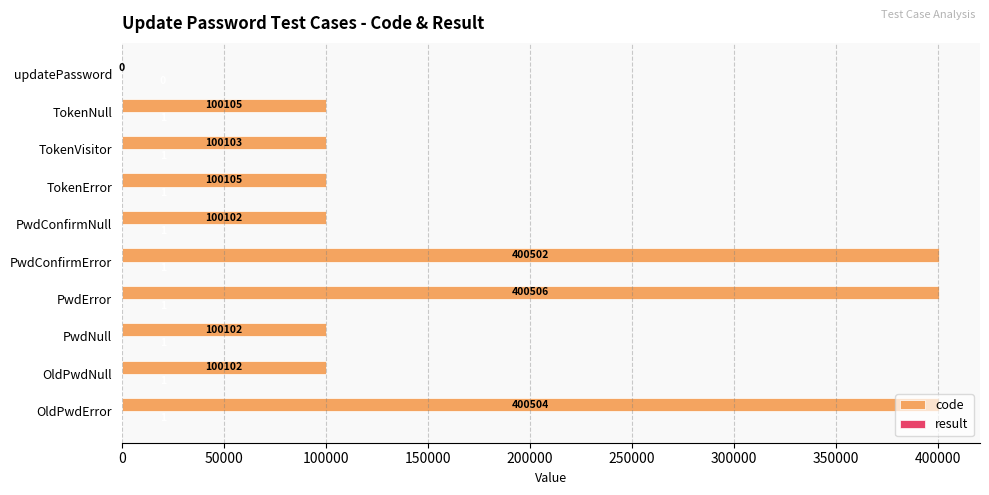

Is it true that code equals 100105 at TokenNull?

True